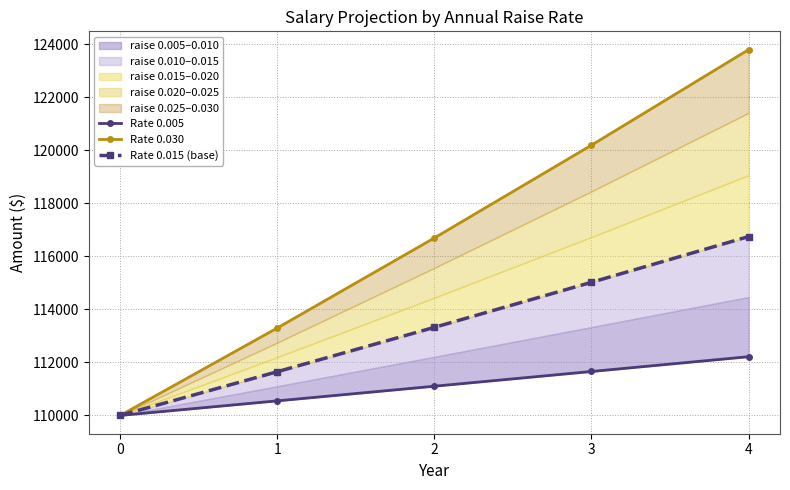

True or false: Rate 0.030 and Rate 0.005 intersect in this chart.

False